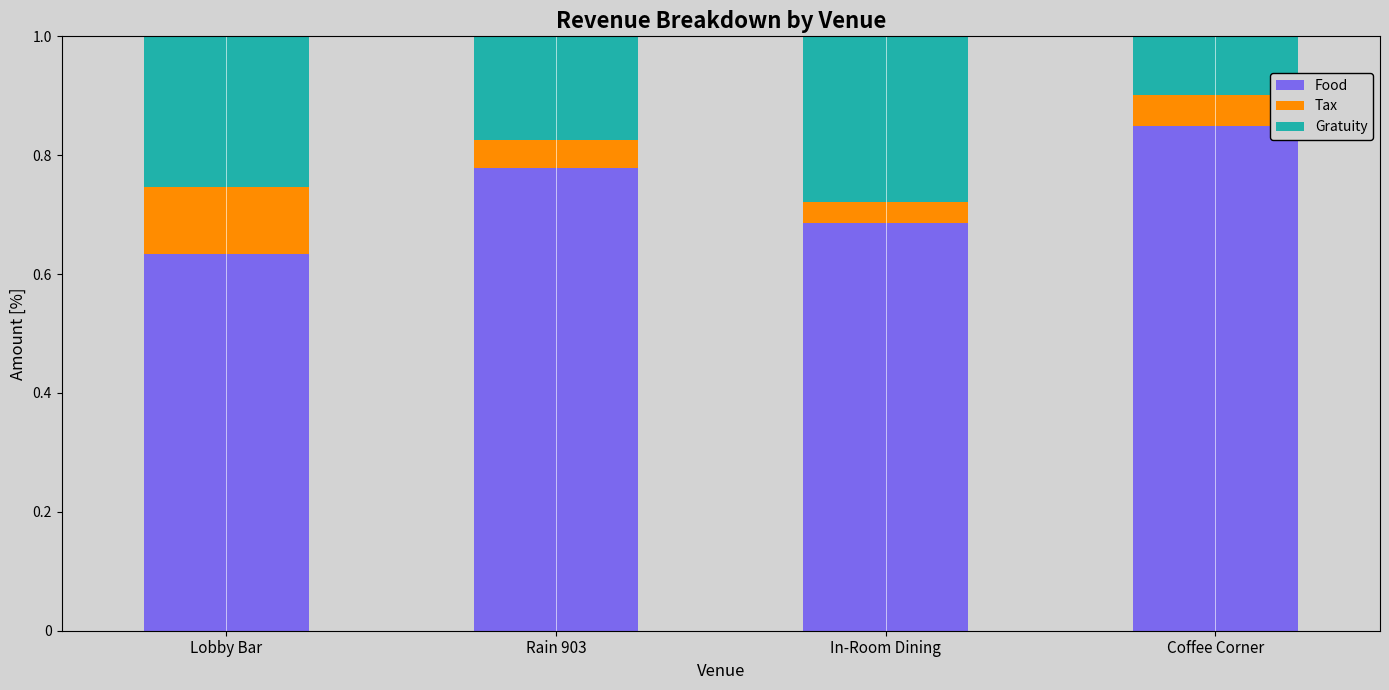

List the labels in order of Food value, smallest first.

Lobby Bar, In-Room Dining, Rain 903, Coffee Corner